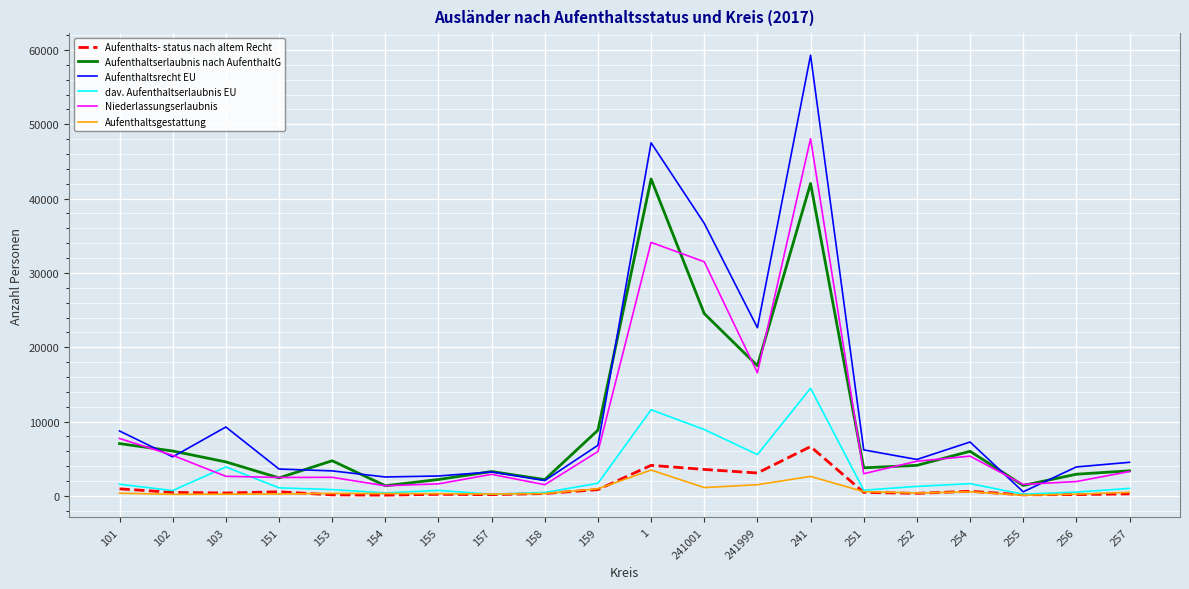

True or false: Niederlassungserlaubnis and Aufenthalts- status nach altem Recht cross at least once.

False